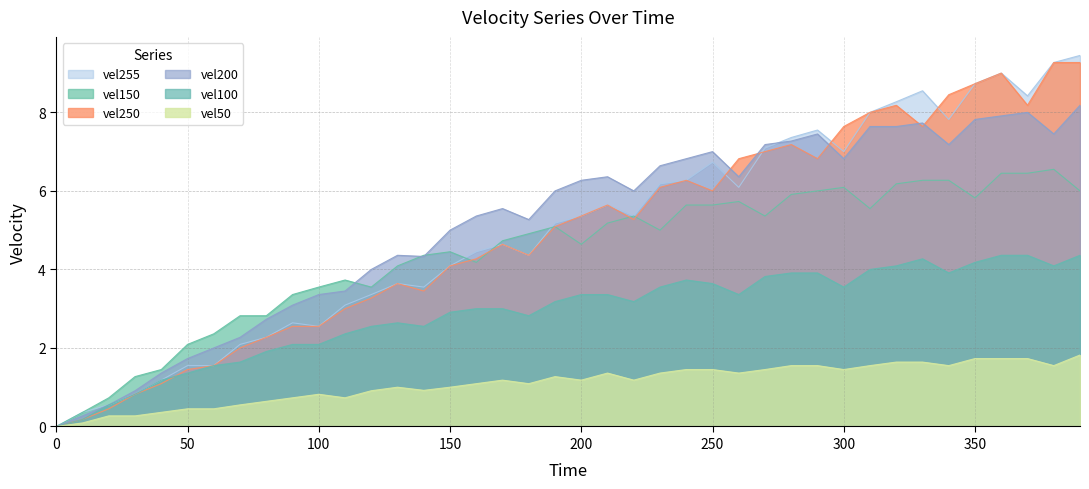

What is the sum of all vel250 values?

197.5